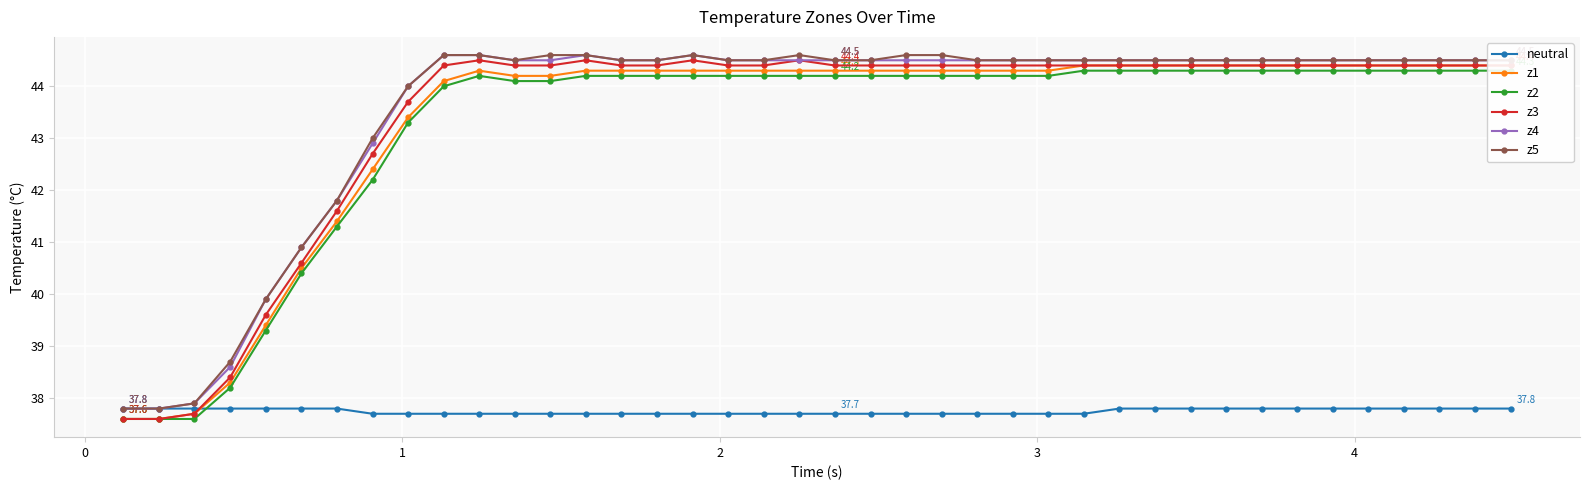

What is the minimum value for z3?

37.6